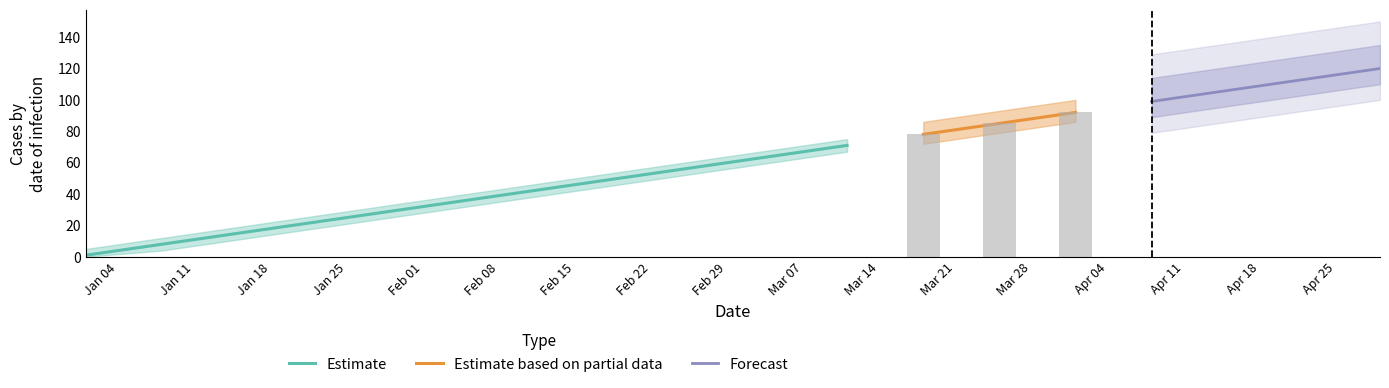

What is the highest value of the Estimate series?

71